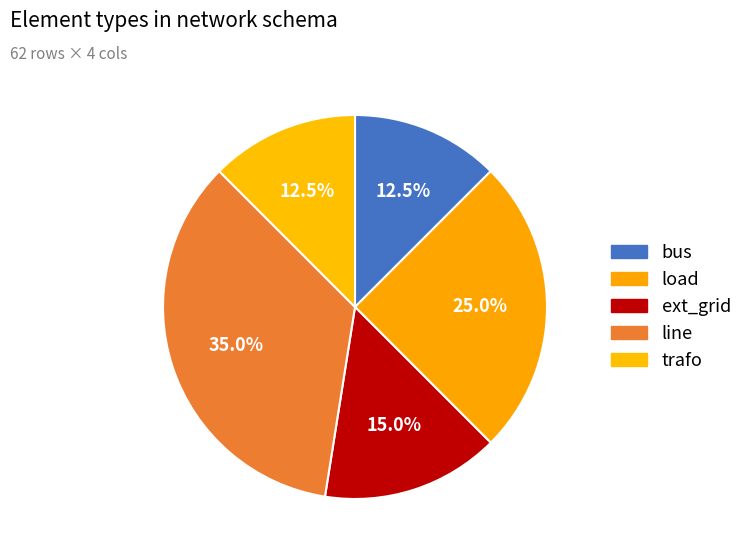

What percentage do trafo and bus together represent?

25.0%